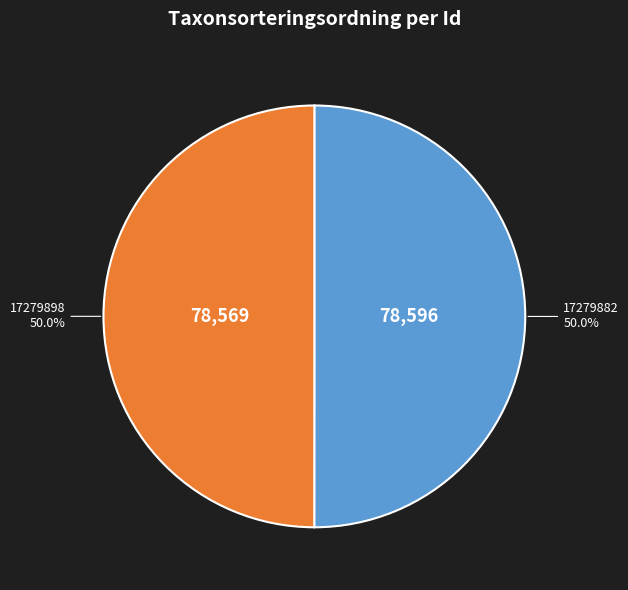

What is the ratio of the value at 17279882 to the value at 17279898?

1.0